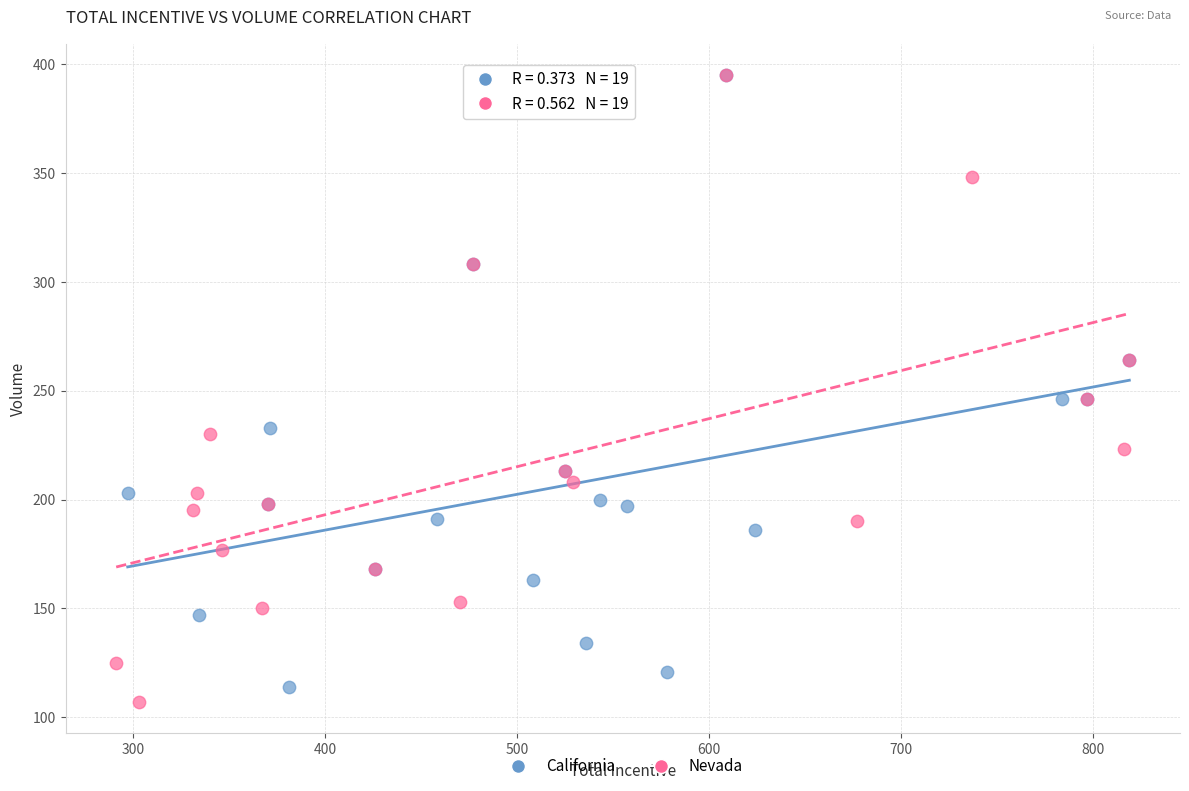

What are all the series names shown in the legend?

California, Nevada